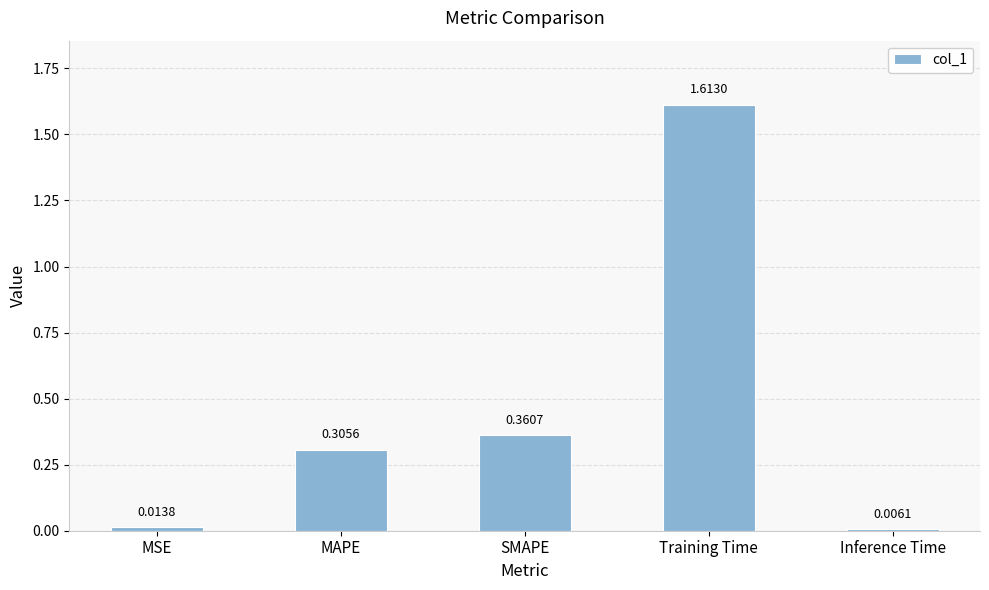

True or false: the data shows 2.3 at Training Time.

False